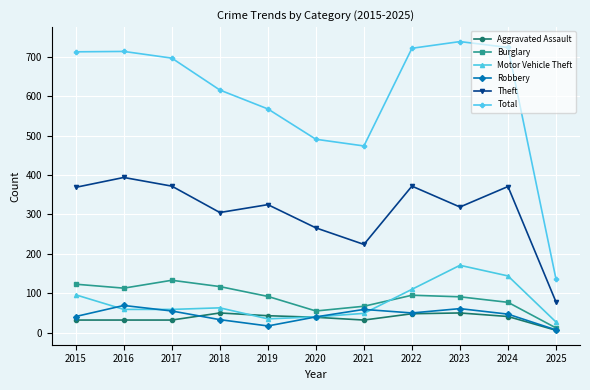

Where is Total nearest to the value 437?

2021